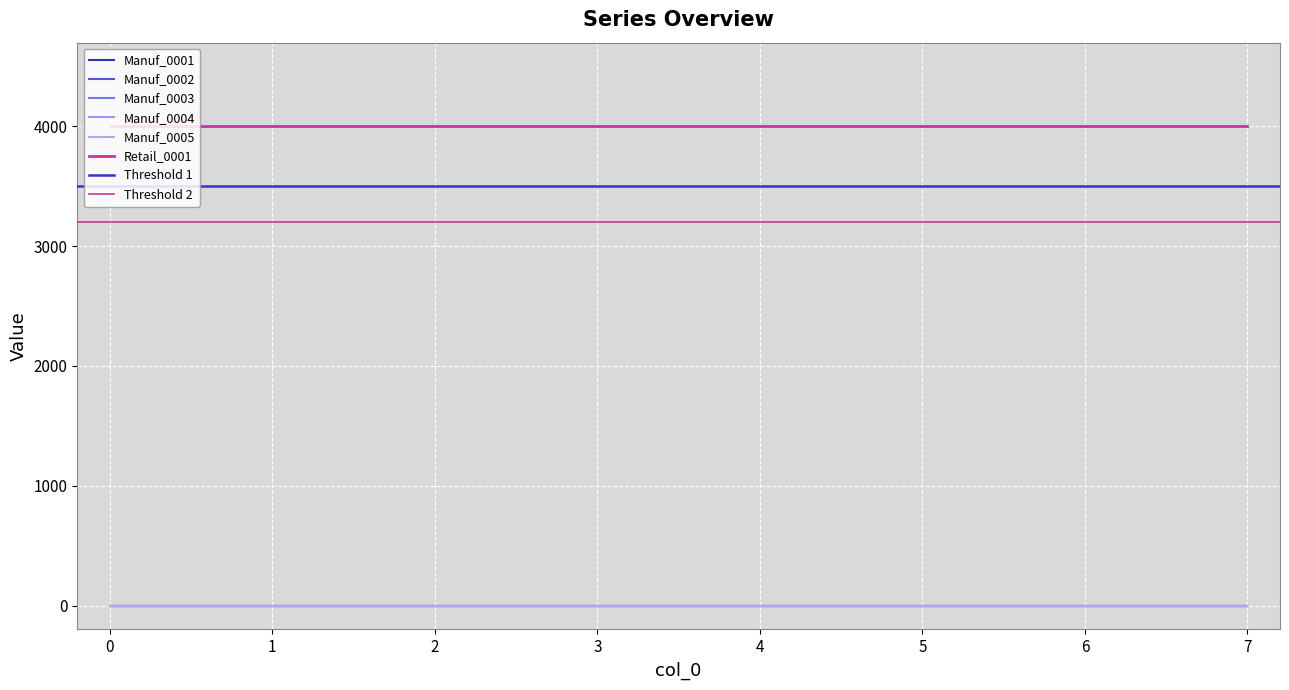

Is the value of Manuf_0002 at 3 greater than the value of Manuf_0005 at 4?

No